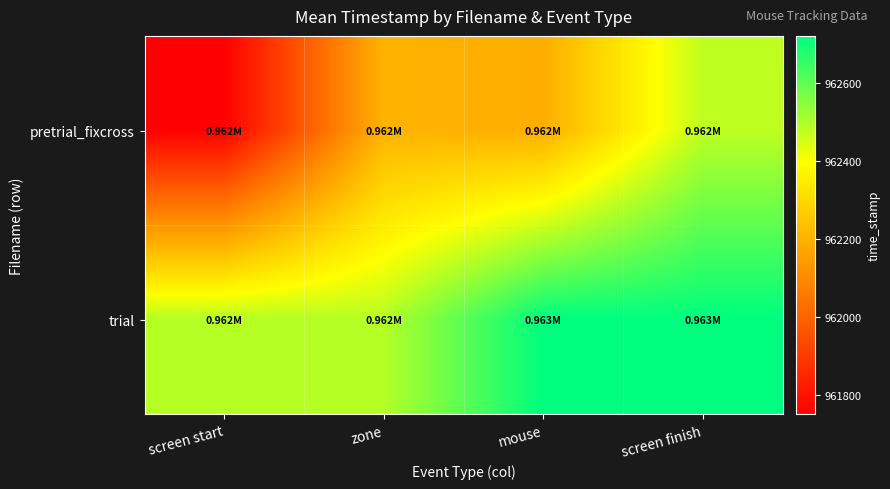

Reading left to right, list all the values displayed in this chart.

pretrial_fixcross: screen start=961751.1	zone=962203.8	mouse=962192.3	screen finish=962478.3
trial: screen start=962490.4	zone=962490.4	mouse=962719.8	screen finish=962719.8